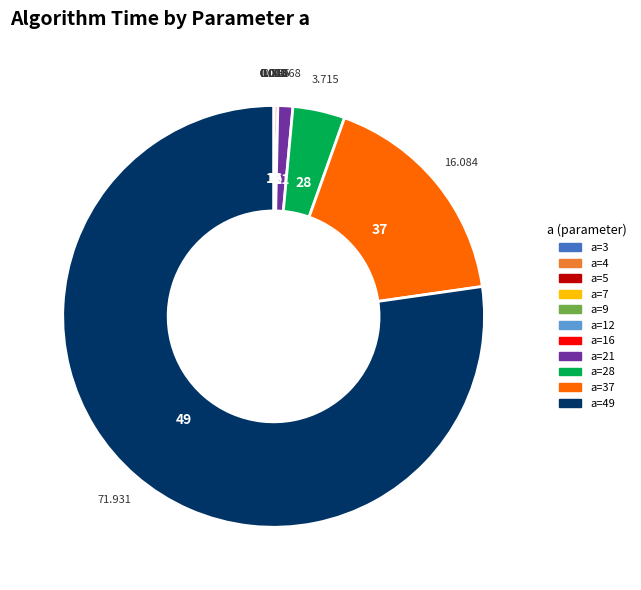

Is there a majority slice in this chart?

Yes